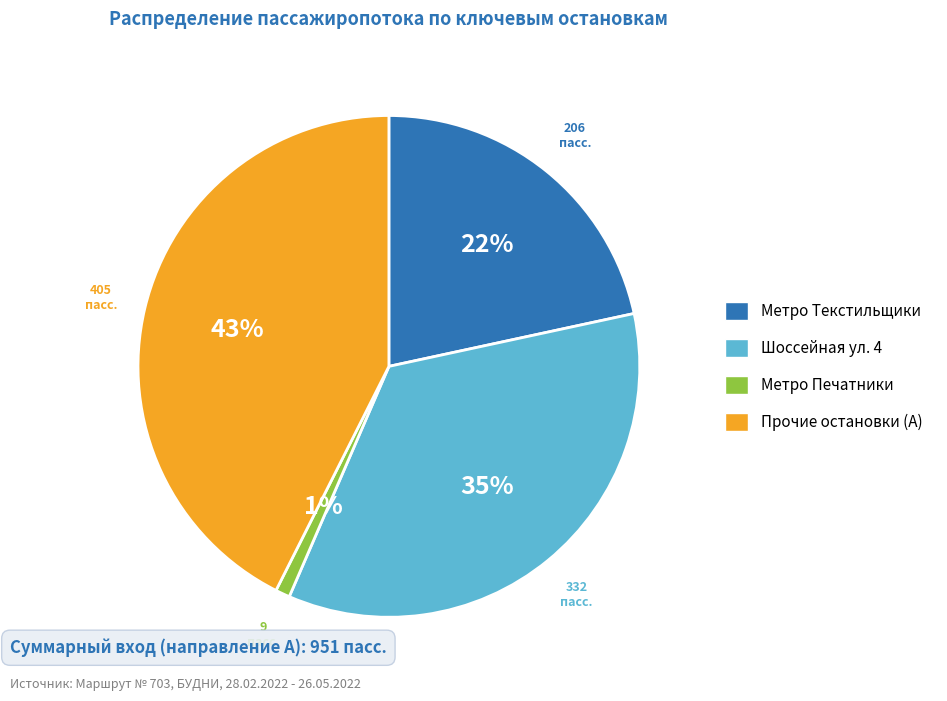

To the nearest percent, what is the difference between the largest and smallest slice percentages?

42%